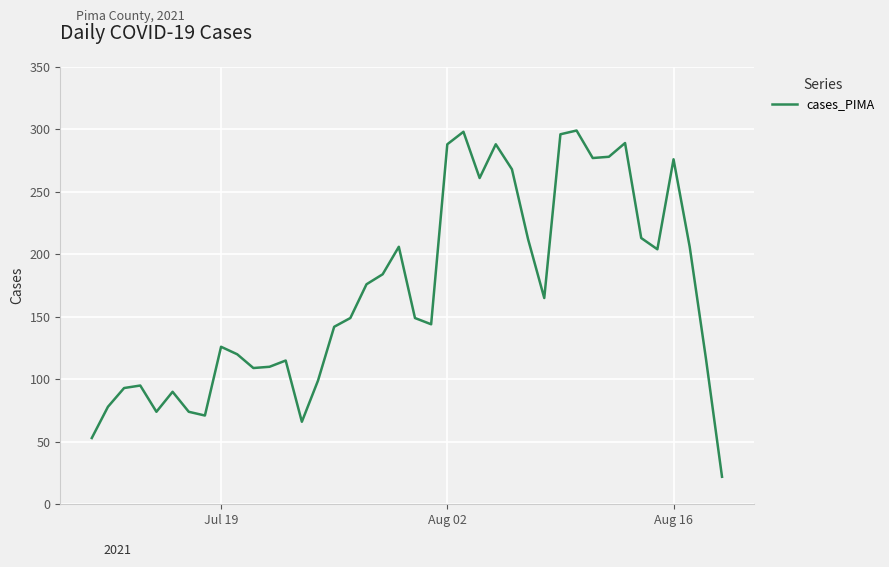

What is the smallest value displayed?

22